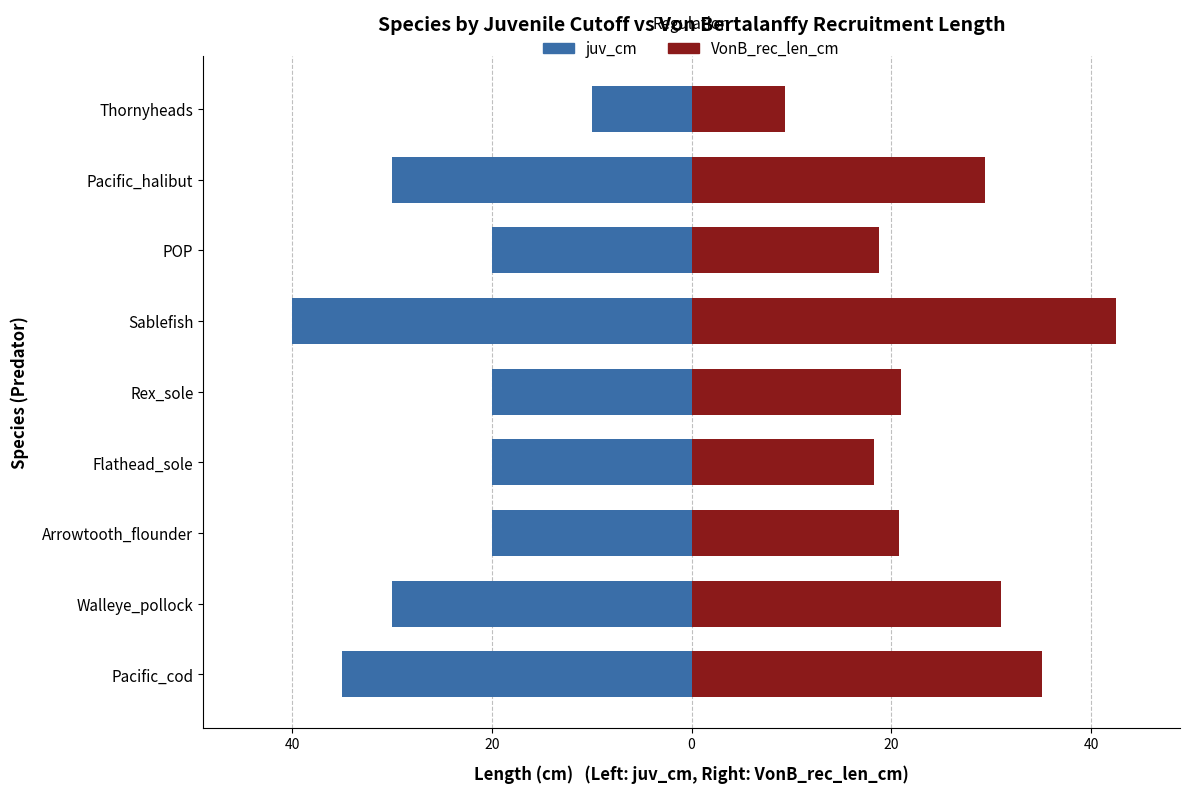

Reading left to right, what are all the values shown in this chart?

juv_cm (Juvenile cutoff): -35.0	-30.0	-20.0	-20.0	-20.0	-40.0	-20.0	-30.0	-10.0
VonB_rec_len_cm (Recruitment length): 35.1	31.0	20.8	18.3	21.0	42.5	18.8	29.4	9.4